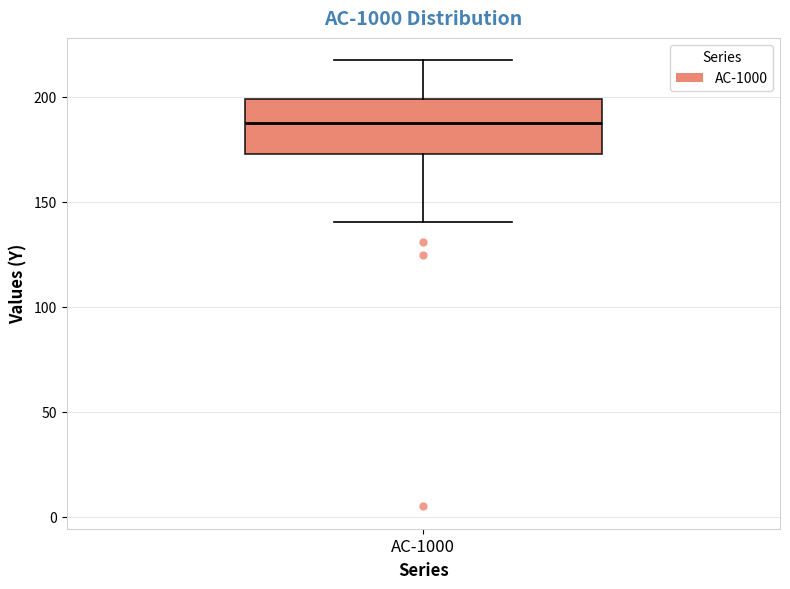

Where is the lower edge of the box for AC-1000 on the y-axis? The values are not printed on the chart, so give them approximately, as read against the axis.

175